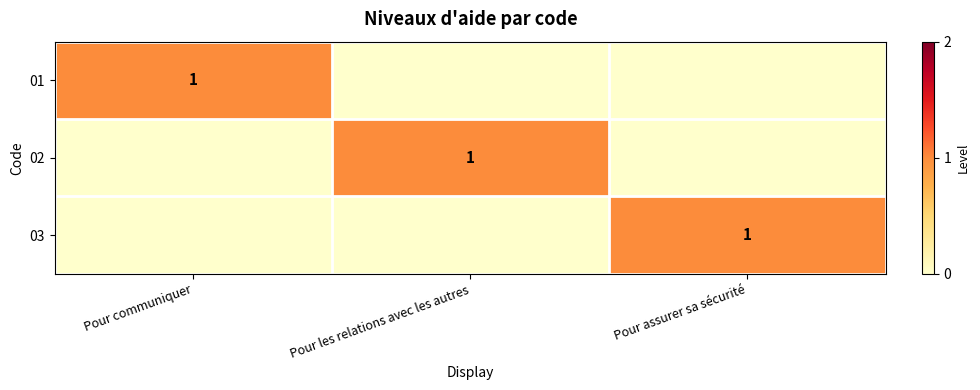

True or false: 02 has a value of 1 at Pour les relations avec les autres.

True